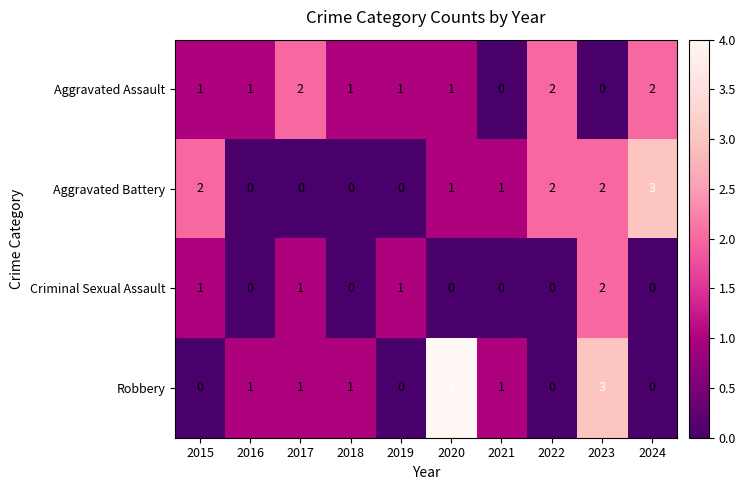

At which category is the sum across all series the highest?

2023